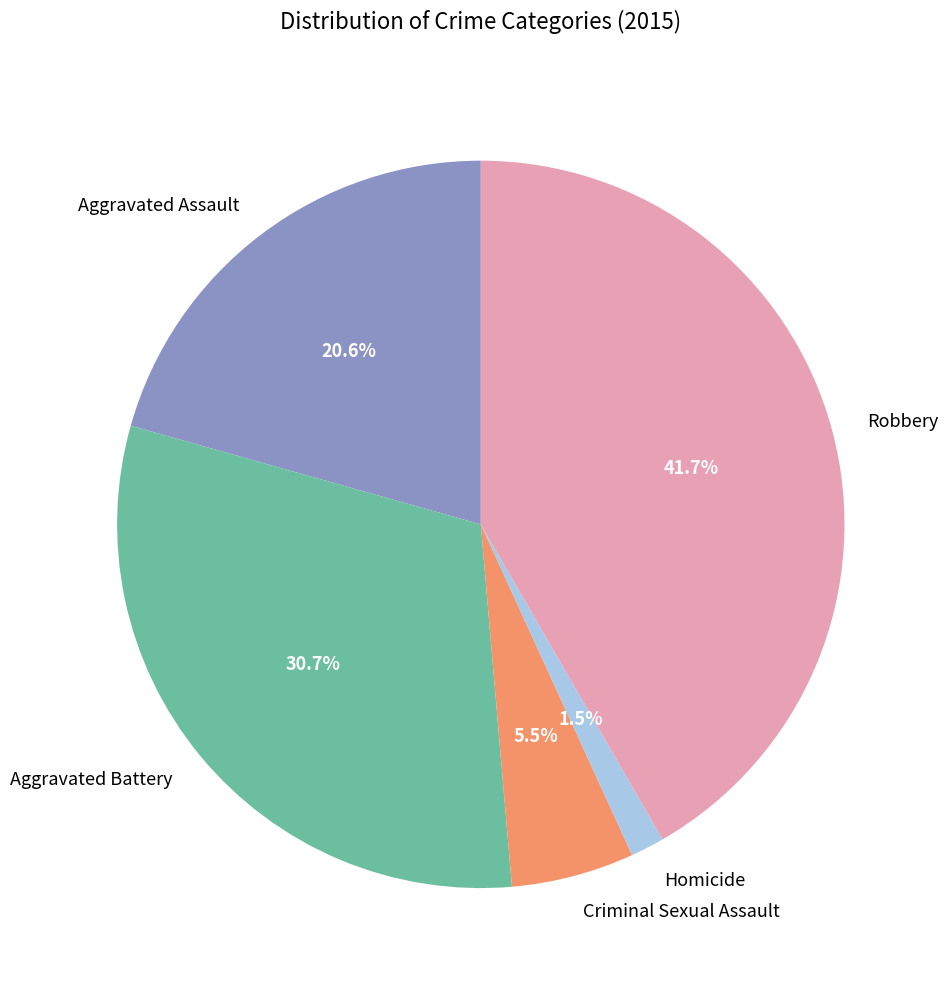

How many slices are in this pie chart?

5